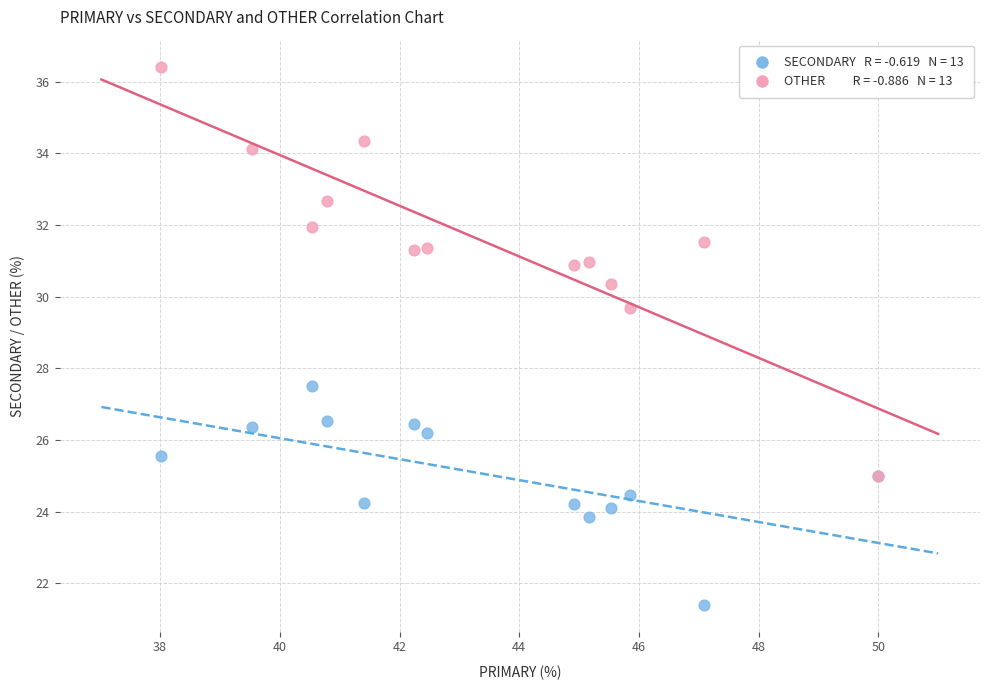

Across all series, what Y value is closest to 28?

27.5